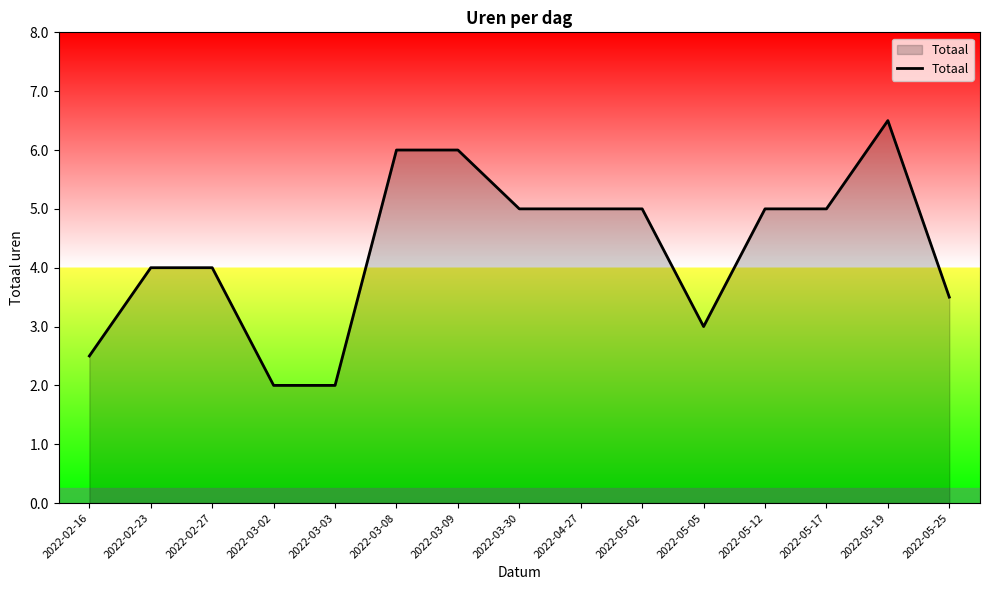

What is the sum of the values at 2022-05-19 and 2022-05-25?

10.0